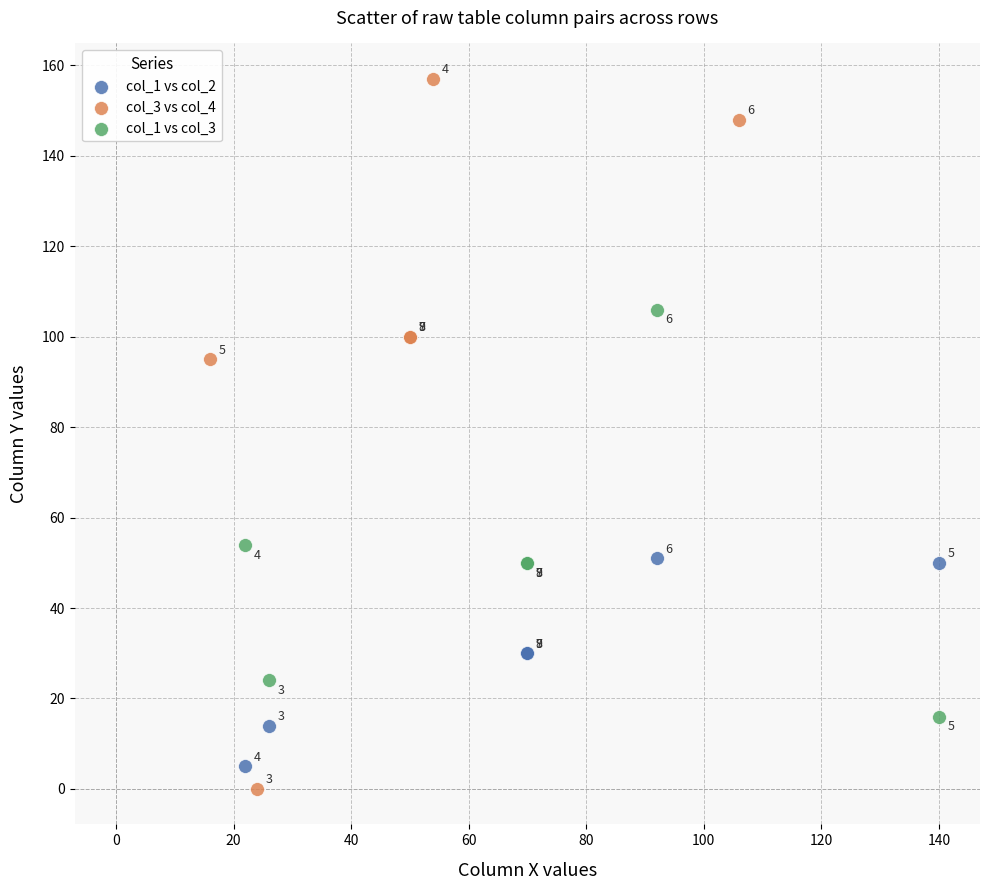

What are all the series names shown in the legend?

col_1 vs col_2, col_3 vs col_4, col_1 vs col_3